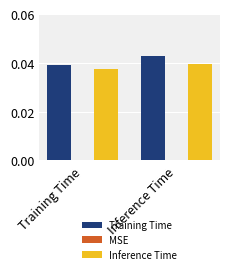

Are the bars horizontal?

No